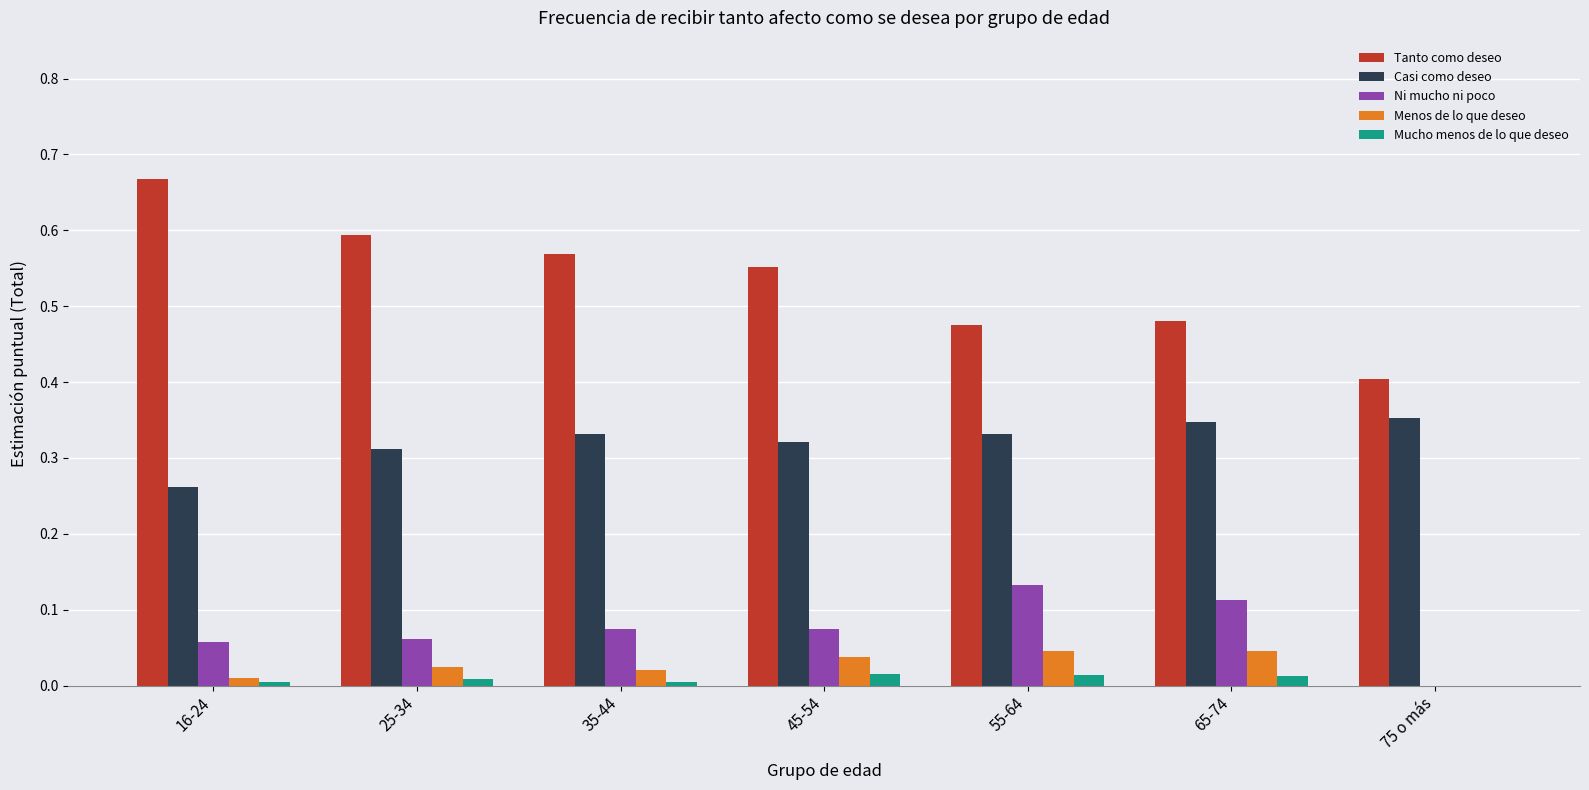

Which series has the largest range (max minus min)?

Tanto como deseo